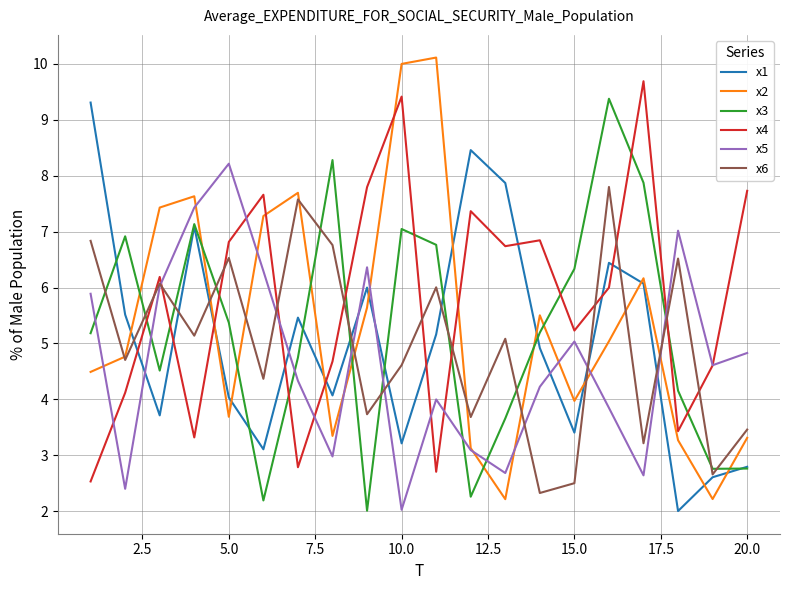

What is the smallest value displayed?

2.0